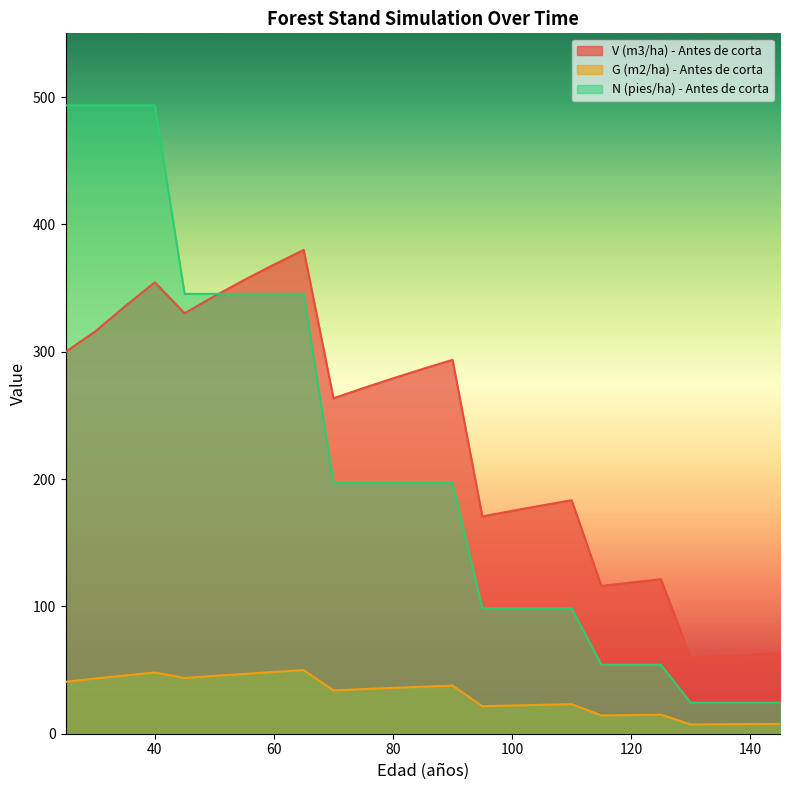

True or false: V (m3/ha) - Antes de corta and G (m2/ha) - Antes de corta intersect in this chart.

False